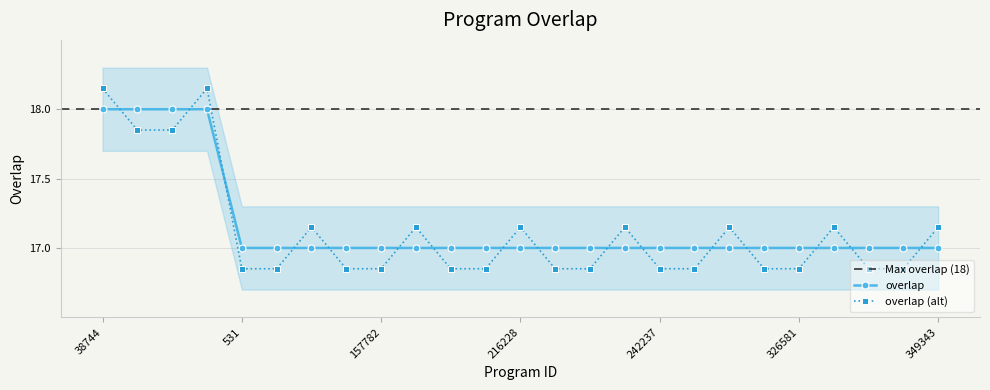

Which category has the highest value across all series?

38744